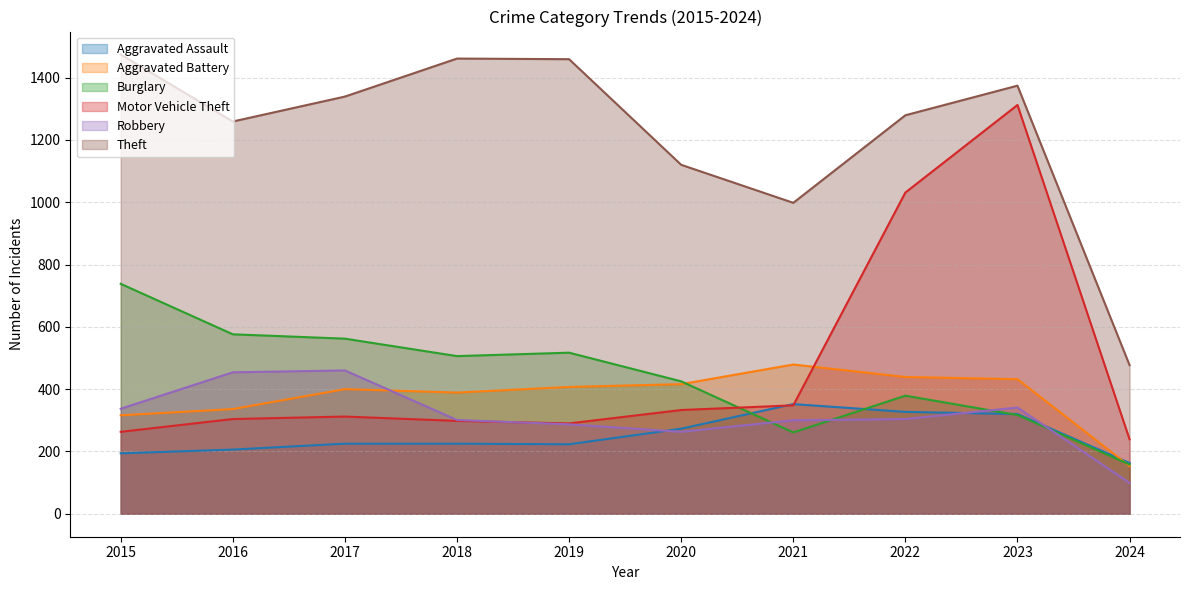

What is the difference between the second highest and second lowest values in the Aggravated Assault series?

133